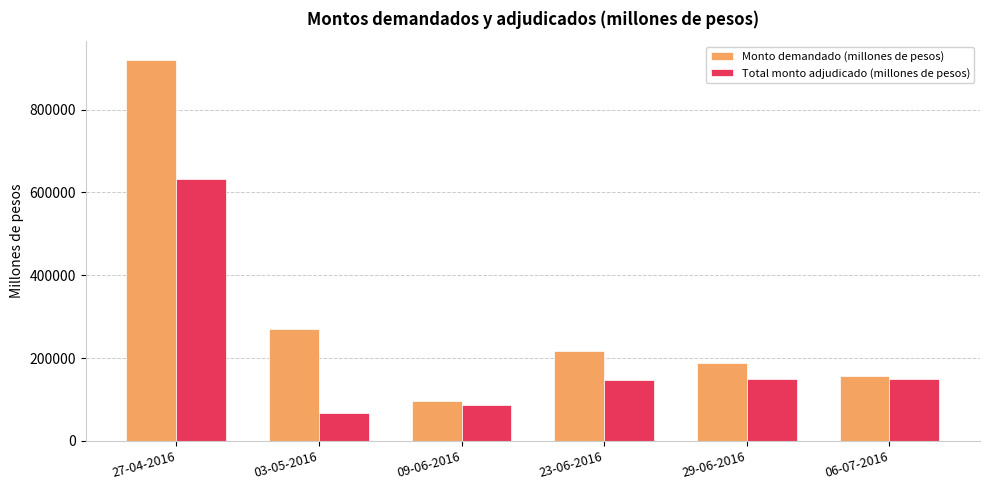

Is the value of Total monto adjudicado (millones de pesos) at 29-06-2016 greater than the value of Monto demandado (millones de pesos) at 23-06-2016?

No